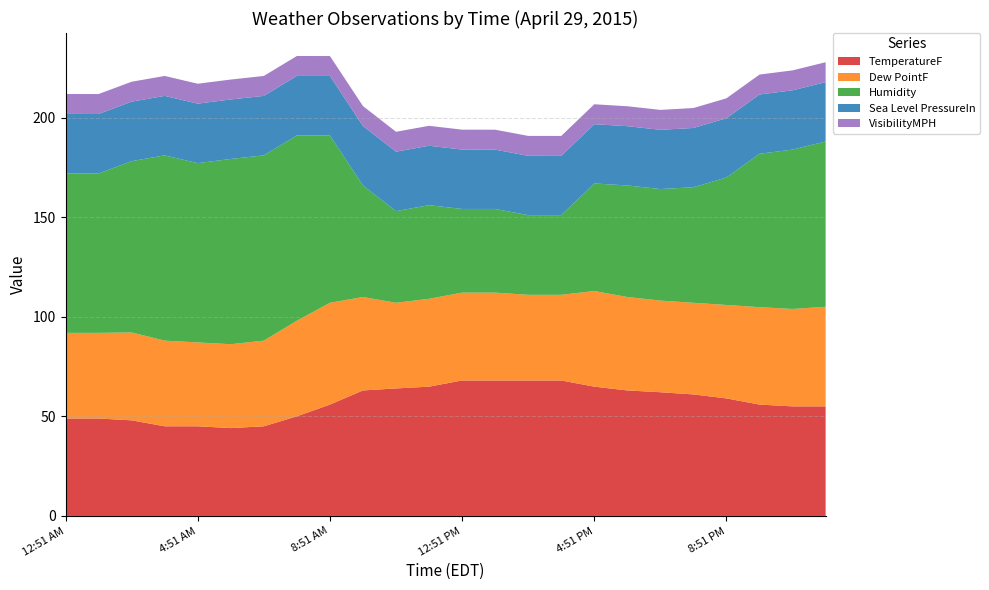

Reading left to right, extract all data points from this chart.

TemperatureF: 12:51 AM=48.9	1:51 AM=48.9	2:51 AM=48.0	3:51 AM=45.0	4:51 AM=45.0	5:51 AM=44.1	6:51 AM=45.0	7:51 AM=50.0	8:51 AM=55.9	9:51 AM=63.0	10:51 AM=64.0	11:51 AM=64.9	12:51 PM=68.0	1:51 PM=68.0	2:51 PM=68.0	3:51 PM=68.0	4:51 PM=64.9	5:51 PM=63.0	6:51 PM=62.1	7:51 PM=61.0	8:51 PM=59.0	9:51 PM=55.9	10:51 PM=55.0	11:51 PM=55.0
Dew PointF: 12:51 AM=43.0	1:51 AM=43.0	2:51 AM=44.1	3:51 AM=43.0	4:51 AM=42.1	5:51 AM=42.1	6:51 AM=43.0	7:51 AM=48.0	8:51 AM=51.1	9:51 AM=46.9	10:51 AM=43.0	11:51 AM=44.1	12:51 PM=44.1	1:51 PM=44.1	2:51 PM=43.0	3:51 PM=43.0	4:51 PM=48.0	5:51 PM=46.9	6:51 PM=46.0	7:51 PM=46.0	8:51 PM=46.9	9:51 PM=48.9	10:51 PM=48.9	11:51 PM=50.0
Humidity: 12:51 AM=80.0	1:51 AM=80.0	2:51 AM=86.0	3:51 AM=93.0	4:51 AM=90.0	5:51 AM=93.0	6:51 AM=93.0	7:51 AM=93.0	8:51 AM=84.0	9:51 AM=56.0	10:51 AM=46.0	11:51 AM=47.0	12:51 PM=42.0	1:51 PM=42.0	2:51 PM=40.0	3:51 PM=40.0	4:51 PM=54.0	5:51 PM=56.0	6:51 PM=56.0	7:51 PM=58.0	8:51 PM=64.0	9:51 PM=77.0	10:51 PM=80.0	11:51 PM=83.0
Sea Level PressureIn: 12:51 AM=29.9	1:51 AM=29.9	2:51 AM=29.9	3:51 AM=29.9	4:51 AM=29.9	5:51 AM=29.9	6:51 AM=29.9	7:51 AM=29.9	8:51 AM=29.9	9:51 AM=29.9	10:51 AM=29.8	11:51 AM=29.8	12:51 PM=29.8	1:51 PM=29.8	2:51 PM=29.8	3:51 PM=29.8	4:51 PM=29.8	5:51 PM=29.8	6:51 PM=29.7	7:51 PM=29.8	8:51 PM=29.8	9:51 PM=29.8	10:51 PM=29.8	11:51 PM=29.8
VisibilityMPH: 12:51 AM=10.0	1:51 AM=10.0	2:51 AM=10.0	3:51 AM=10.0	4:51 AM=10.0	5:51 AM=10.0	6:51 AM=10.0	7:51 AM=10.0	8:51 AM=10.0	9:51 AM=10.0	10:51 AM=10.0	11:51 AM=10.0	12:51 PM=10.0	1:51 PM=10.0	2:51 PM=10.0	3:51 PM=10.0	4:51 PM=10.0	5:51 PM=10.0	6:51 PM=10.0	7:51 PM=10.0	8:51 PM=10.0	9:51 PM=10.0	10:51 PM=10.0	11:51 PM=10.0